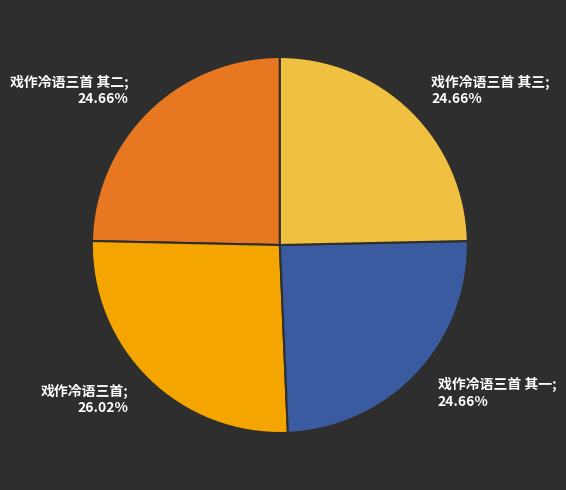

Does any single category account for the majority?

No